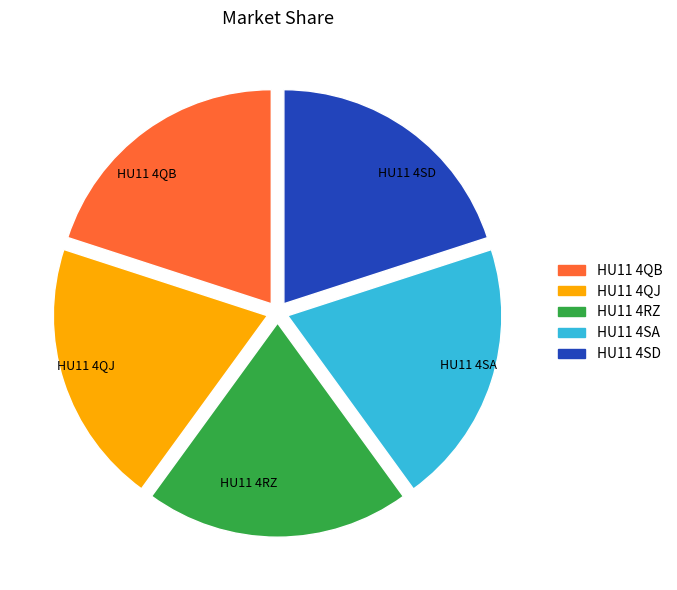

True or false: HU11 4QB accounts for 13% of the total.

False